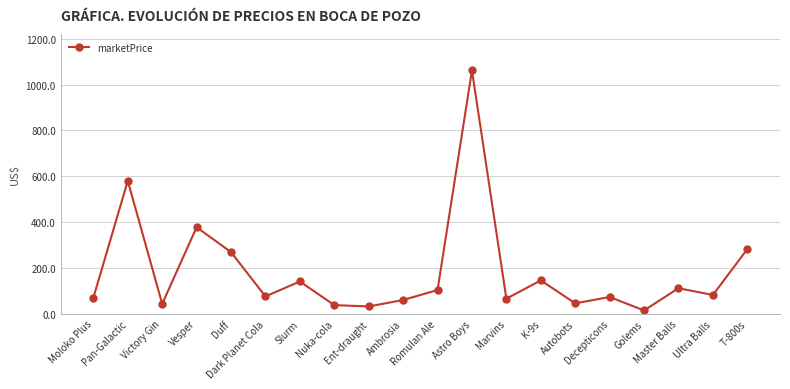

What is the greatest value displayed?

1061.7